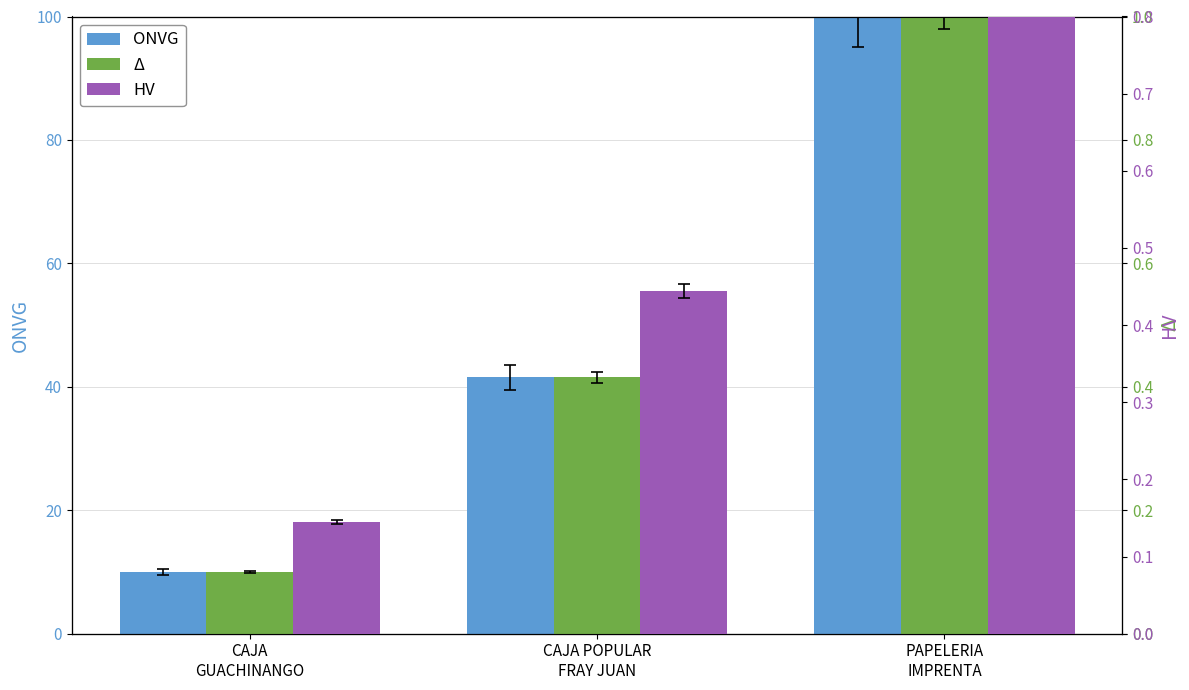

Which category has the lowest value across all series?

CAJA
GUACHINANGO